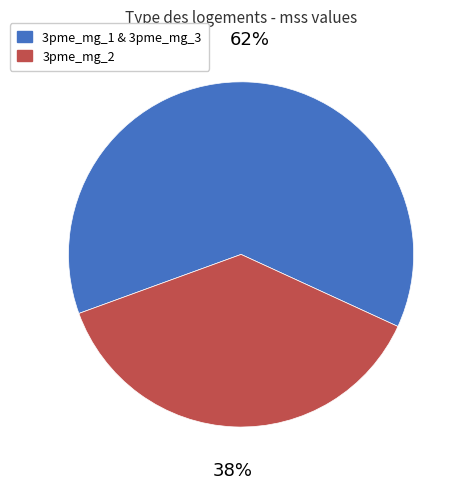

To the nearest percent, what is the average slice percentage?

50%